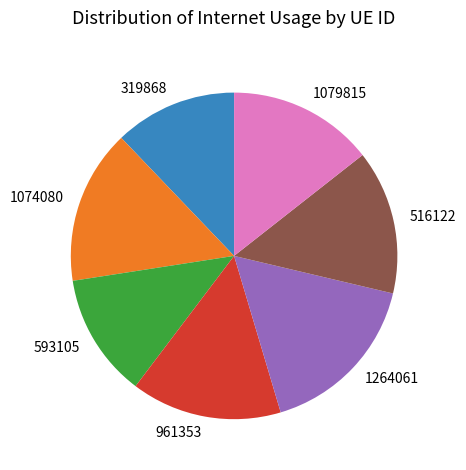

Does 516122 represent more than half of the total?

No